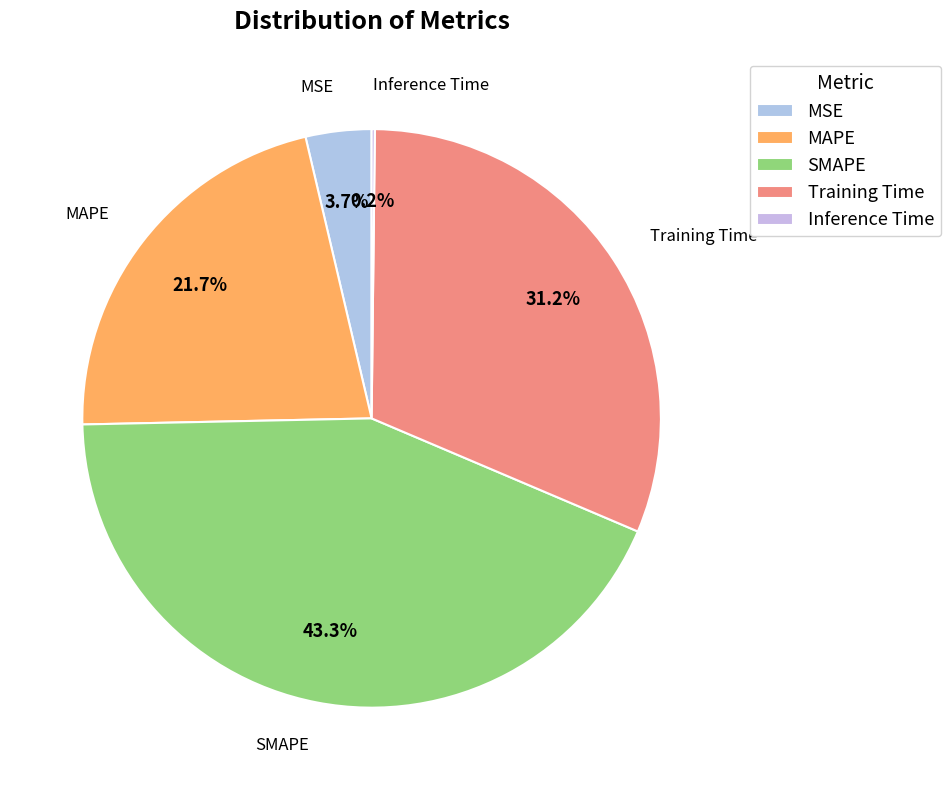

Does SMAPE account for over 50% of the chart?

No